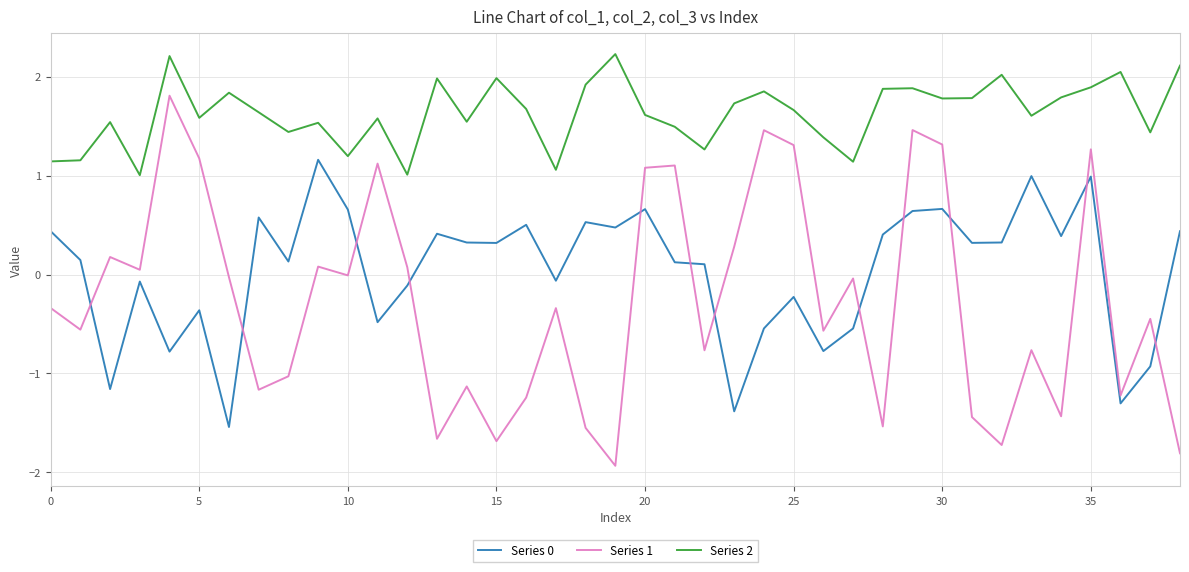

What is the difference between the maximum and minimum values in the Series 1 series?

3.7